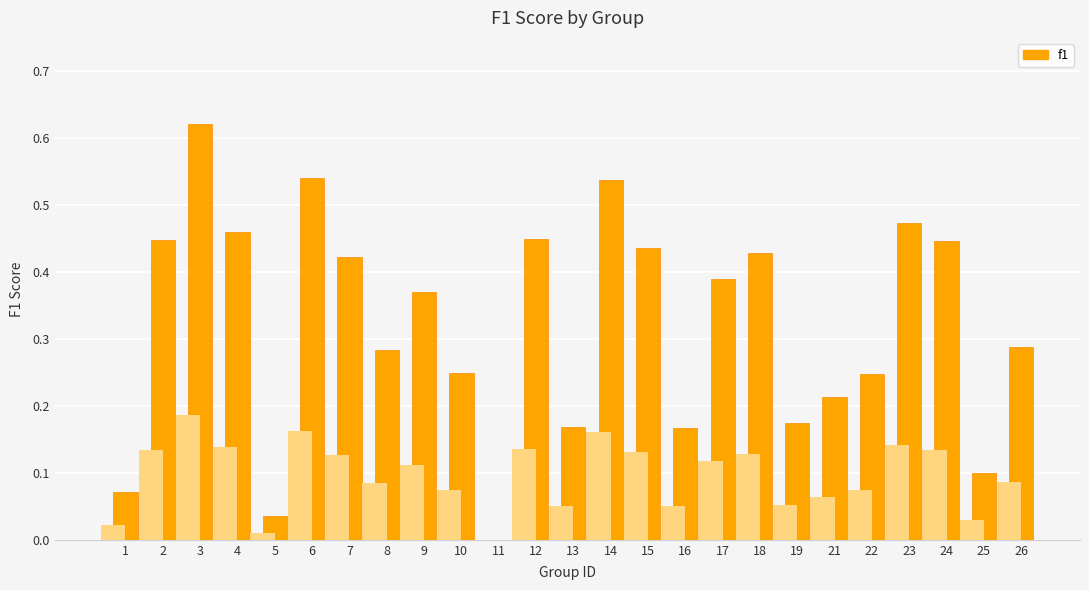

The chart shows a value of 0.1 at 19. True or false?

False